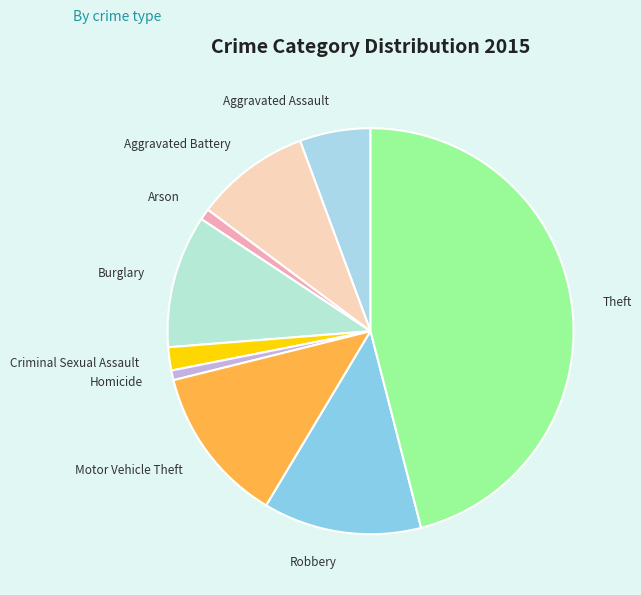

Is there a majority slice in this chart?

No